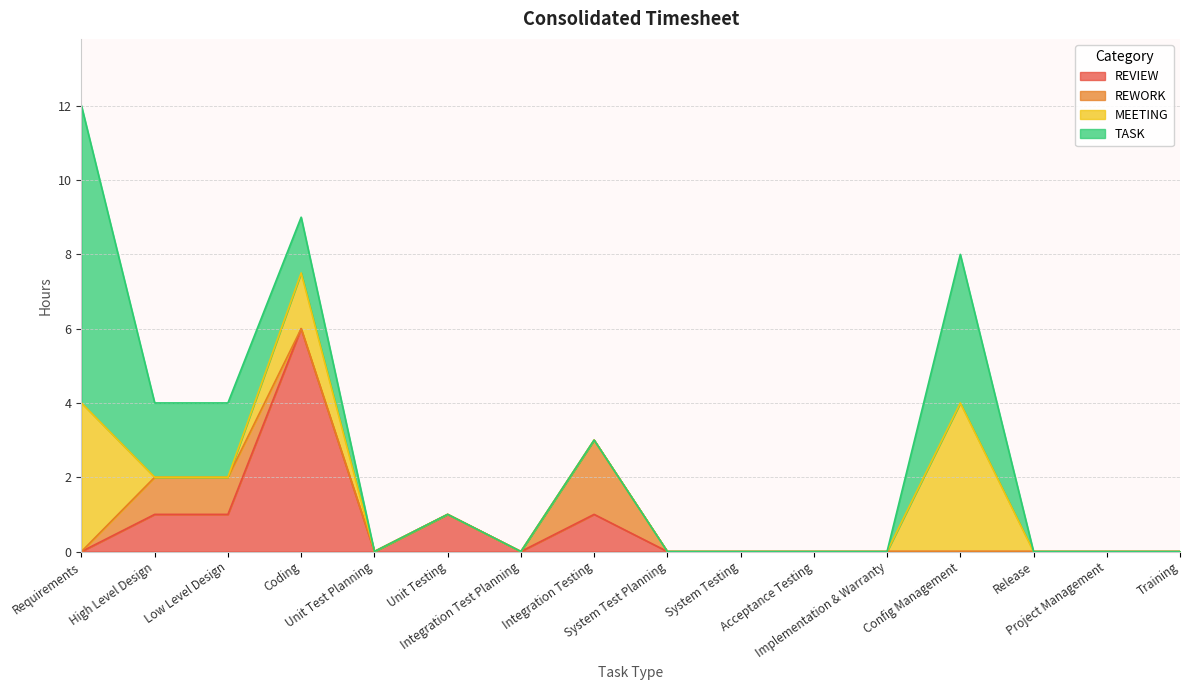

Reading right to left, what are all the values shown in this chart?

REVIEW: Training=0.0	Project Management=0.0	Release=0.0	Config Management=0.0	Implementation & Warranty=0.0	Acceptance Testing=0.0	System Testing=0.0	System Test Planning=0.0	Integration Testing=1.0	Integration Test Planning=0.0	Unit Testing=1.0	Unit Test Planning=0.0	Coding=6.0	Low Level Design=1.0	High Level Design=1.0	Requirements=0.0
REWORK: Training=0.0	Project Management=0.0	Release=0.0	Config Management=0.0	Implementation & Warranty=0.0	Acceptance Testing=0.0	System Testing=0.0	System Test Planning=0.0	Integration Testing=2.0	Integration Test Planning=0.0	Unit Testing=0.0	Unit Test Planning=0.0	Coding=0.0	Low Level Design=1.0	High Level Design=1.0	Requirements=0.0
MEETING: Training=0.0	Project Management=0.0	Release=0.0	Config Management=4.0	Implementation & Warranty=0.0	Acceptance Testing=0.0	System Testing=0.0	System Test Planning=0.0	Integration Testing=0.0	Integration Test Planning=0.0	Unit Testing=0.0	Unit Test Planning=0.0	Coding=1.5	Low Level Design=0.0	High Level Design=0.0	Requirements=4.0
TASK: Training=0.0	Project Management=0.0	Release=0.0	Config Management=4.0	Implementation & Warranty=0.0	Acceptance Testing=0.0	System Testing=0.0	System Test Planning=0.0	Integration Testing=0.0	Integration Test Planning=0.0	Unit Testing=0.0	Unit Test Planning=0.0	Coding=1.5	Low Level Design=2.0	High Level Design=2.0	Requirements=8.0